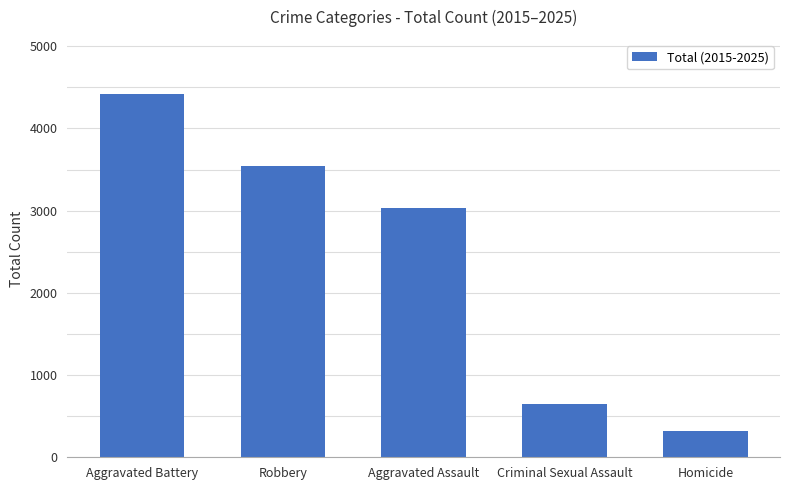

How many categories are shown in the chart?

5